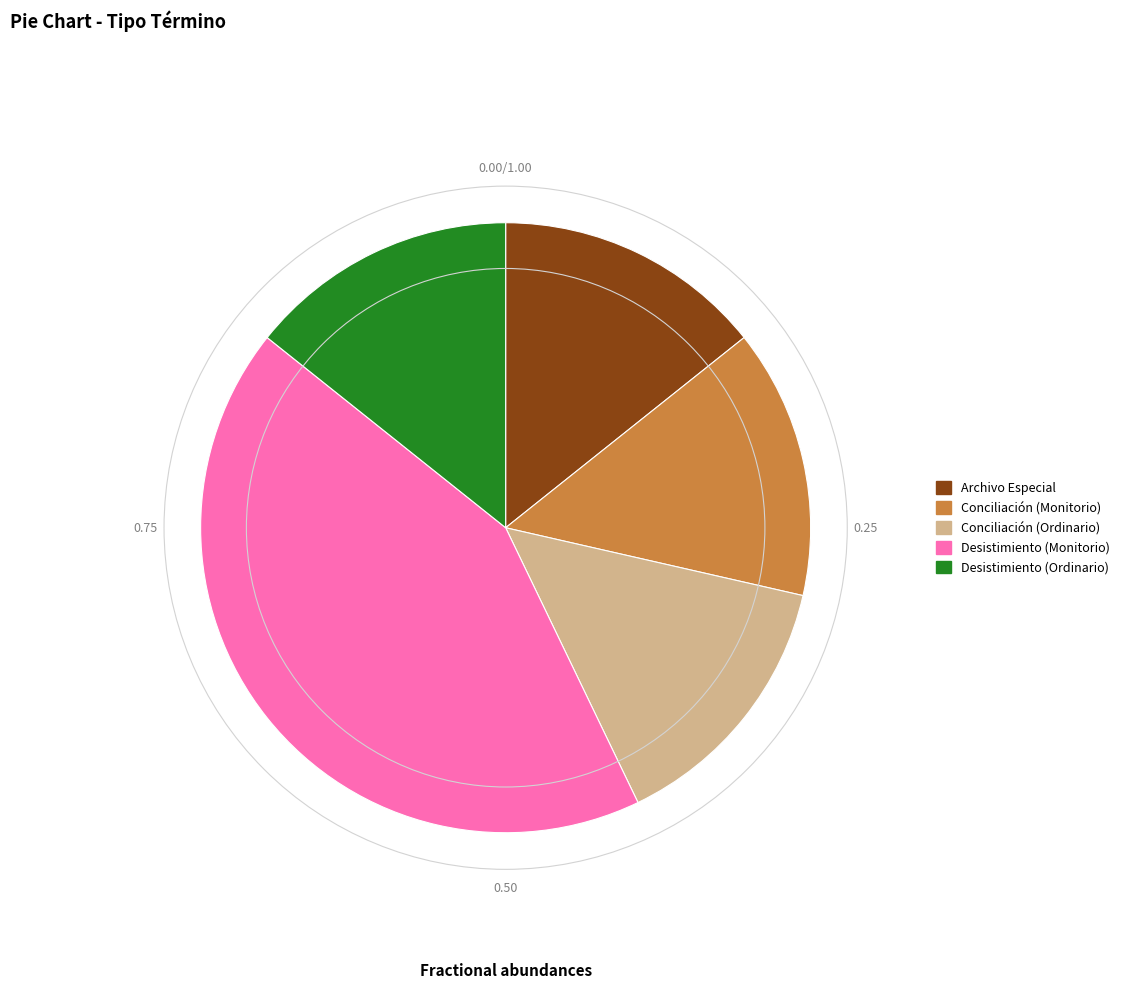

How many segments does this pie chart have?

5